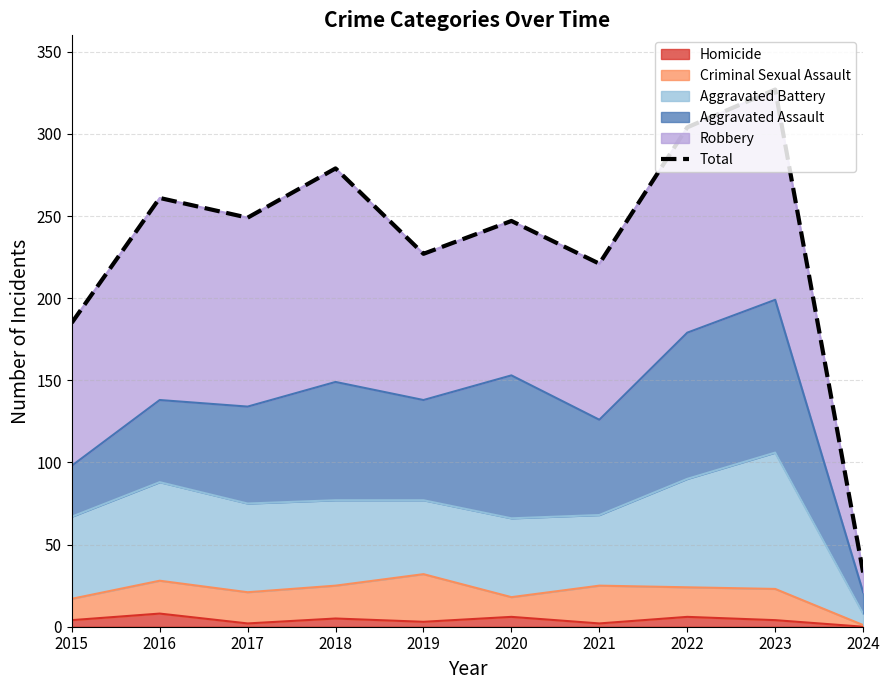

What is the sum of all values?

2333